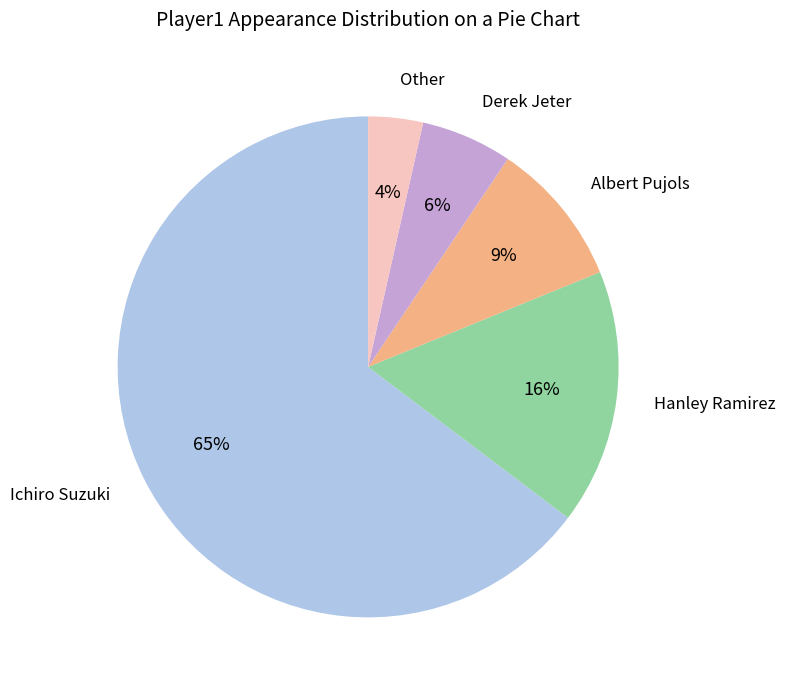

Which slice is the largest?

Ichiro Suzuki